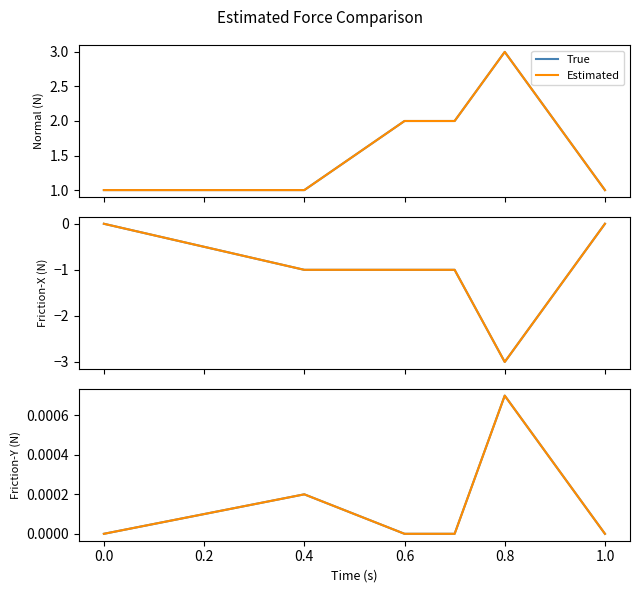

Between 0.4 and 0.6, which series saw the biggest shift?

True